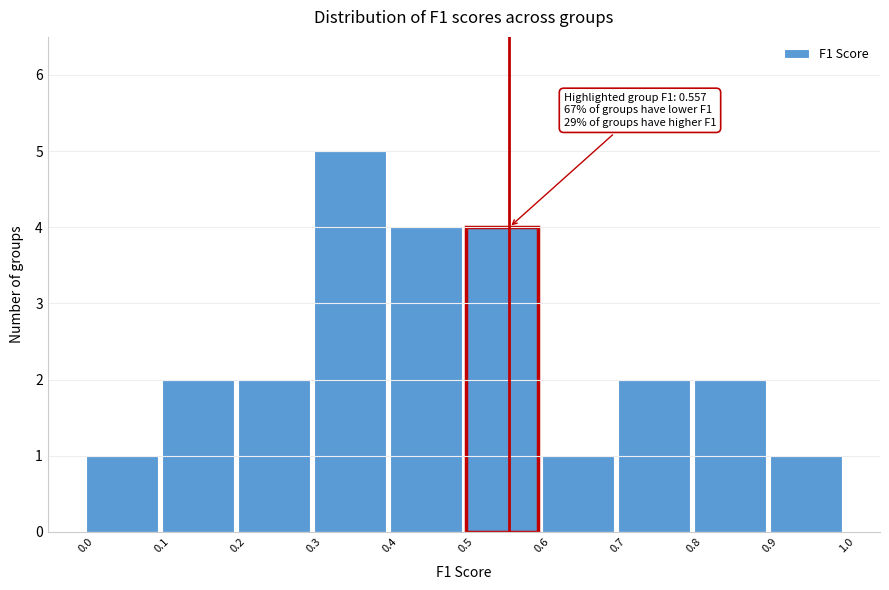

Over which range of the x-axis is the bar tallest?

0.3 to 0.4